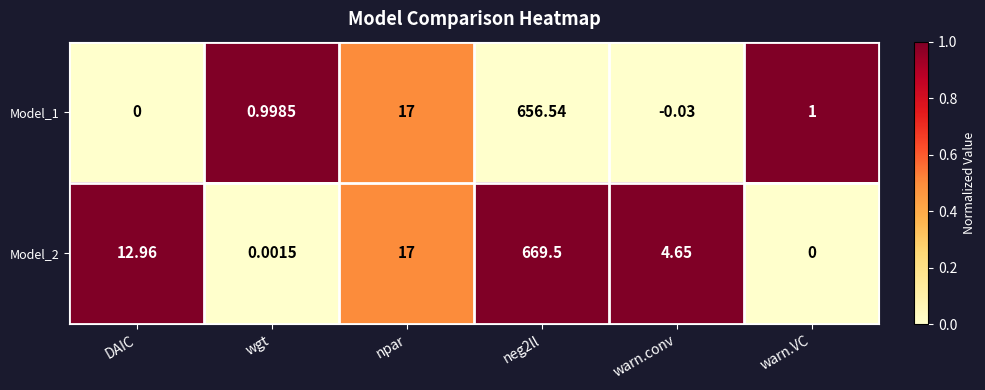

What is the total value across all series at npar?

34.0